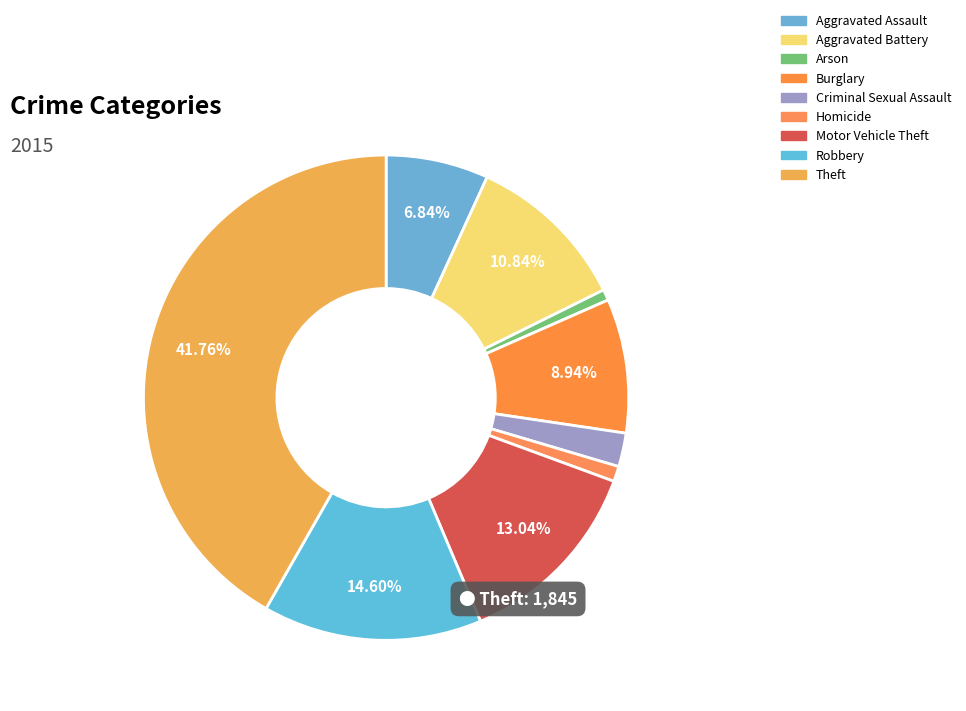

Which has a higher value, Criminal Sexual Assault or Homicide?

Criminal Sexual Assault